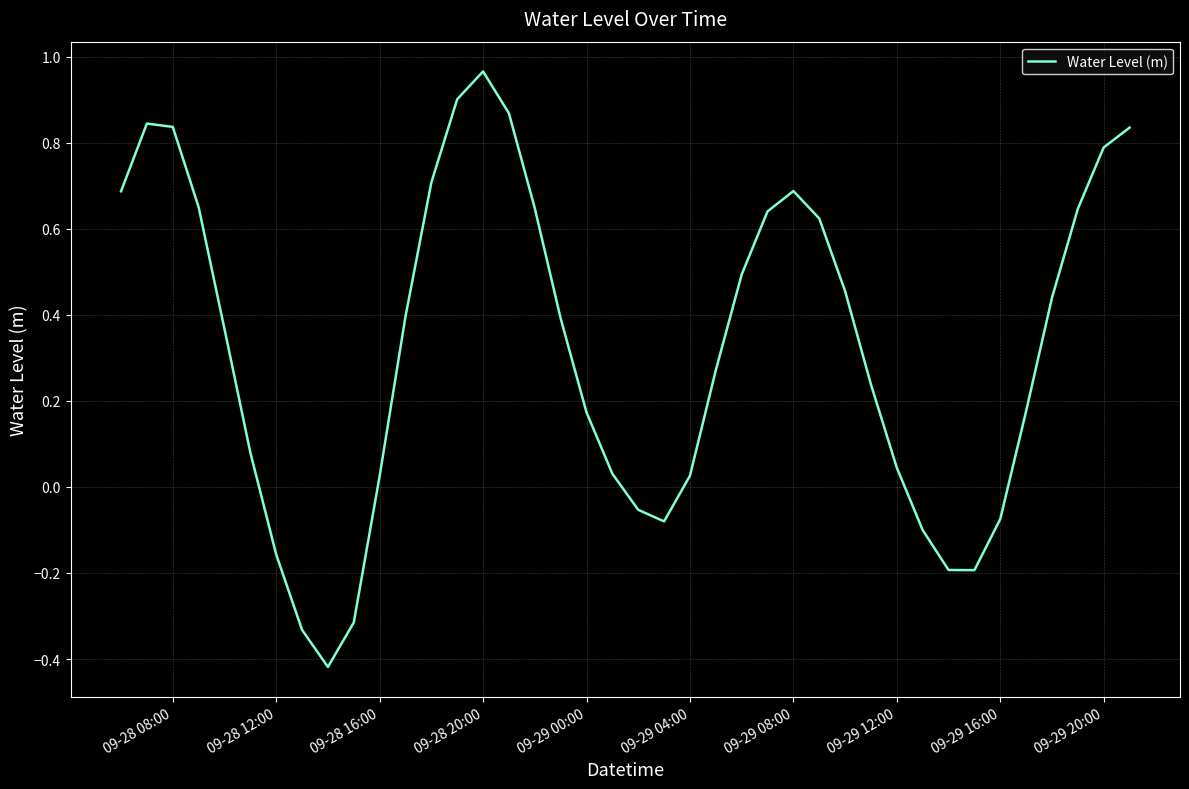

What is the difference between the maximum and minimum values?

1.4